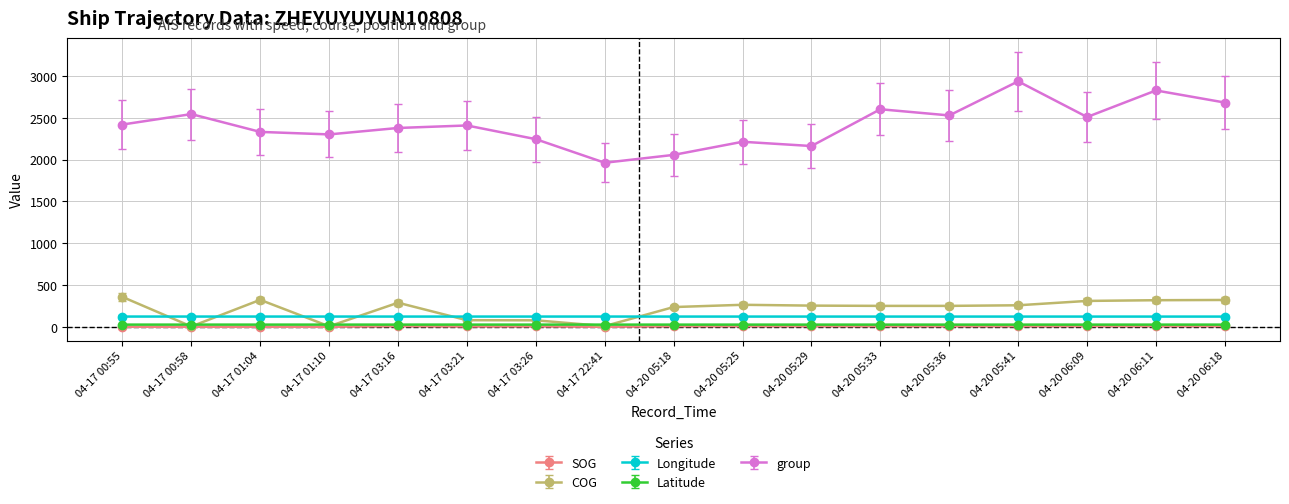

True or false: Latitude has more than 0 points higher than both neighbors.

True